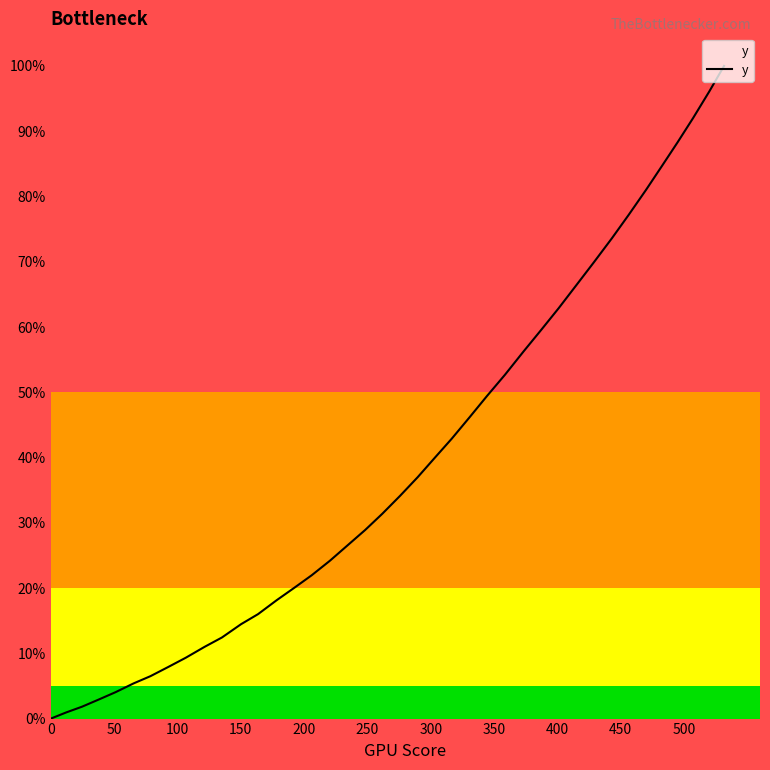

How many values are above zero?

39